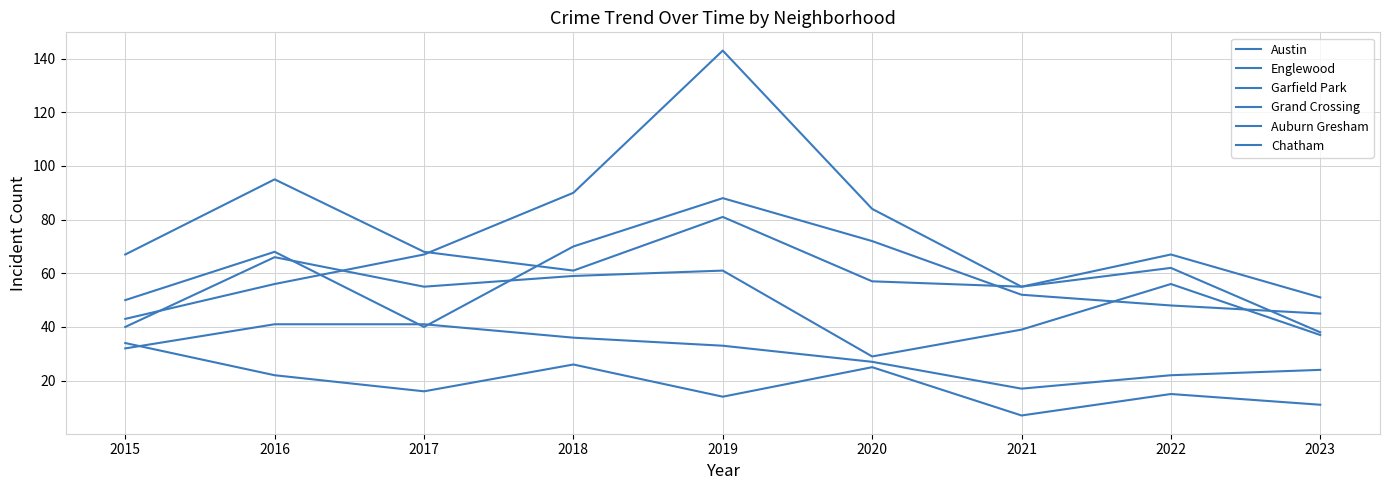

How many lines are shown in the chart?

6